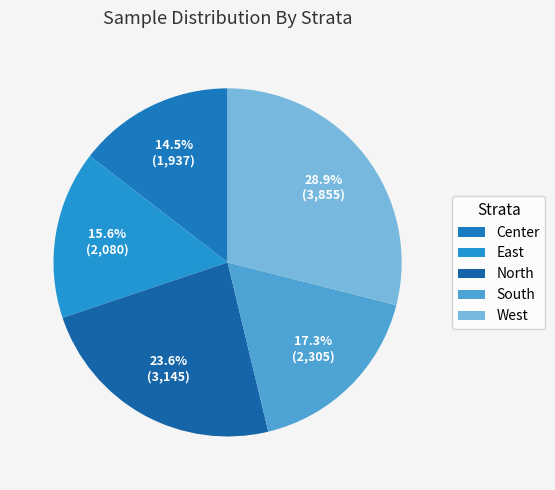

To the nearest percent, what is the difference between the largest and smallest slice percentages?

14%